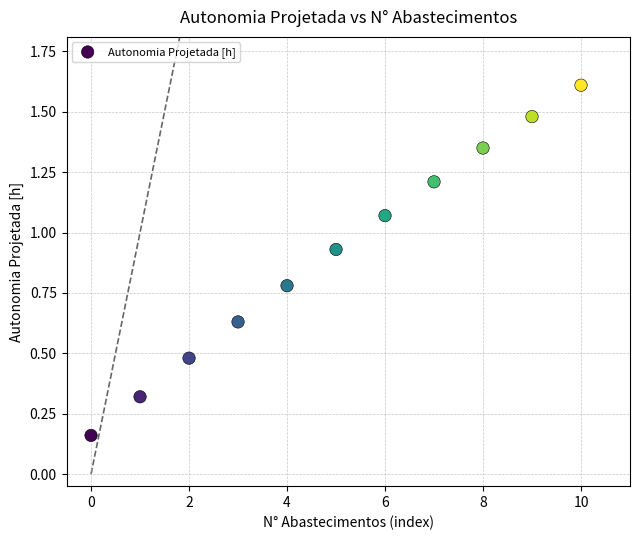

How many points are shown in the scatter plot?

11